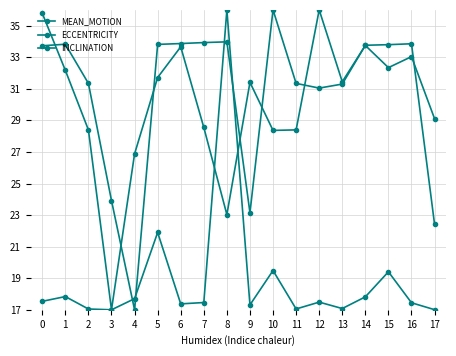

How many values in the INCLINATION series exceed 33?

10